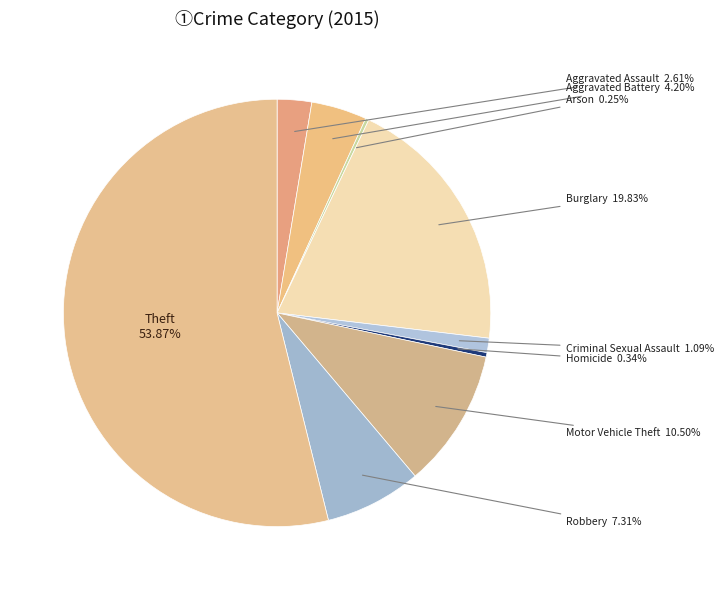

Which slice is the largest?

Theft